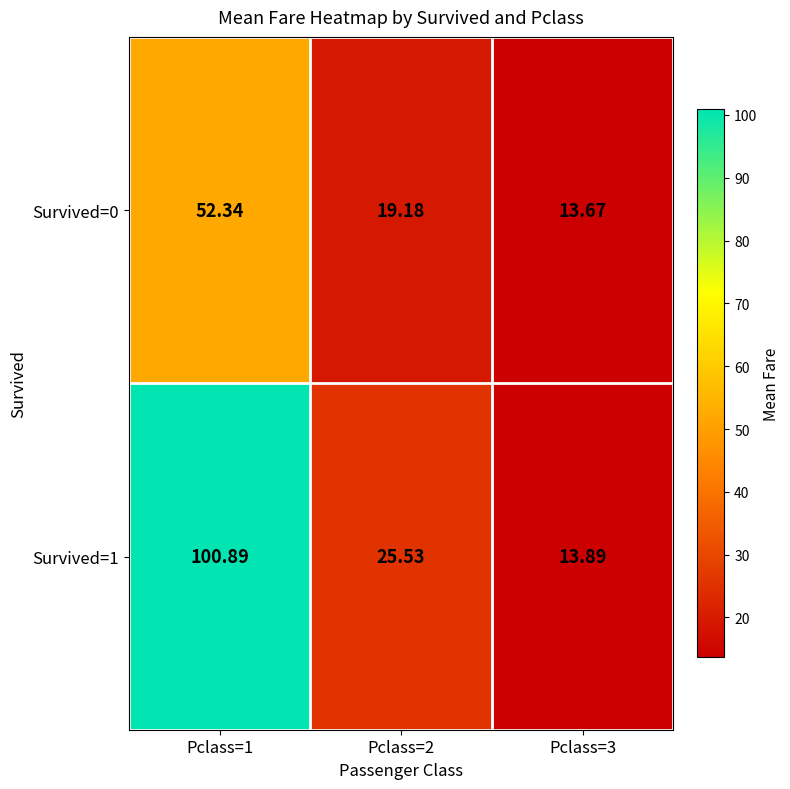

List the series in order of their overall mean, highest first.

Survived=1, Survived=0